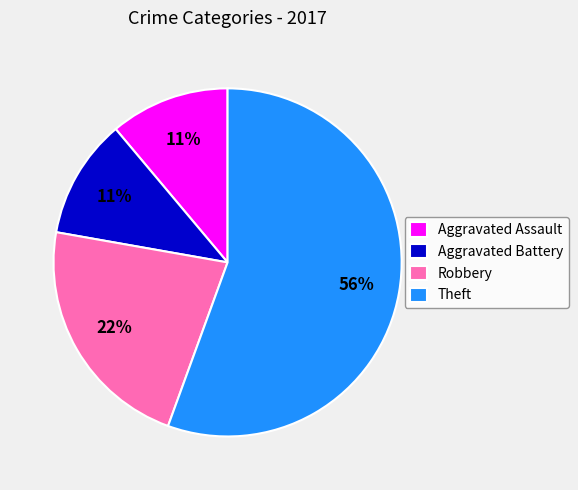

Is Aggravated Assault the majority of the pie?

No